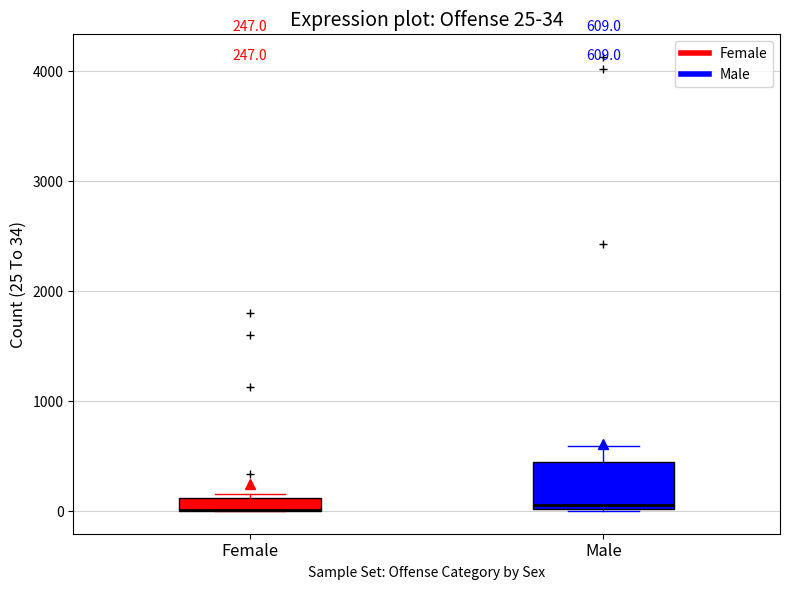

Comparing the boxes themselves (not the whiskers), which one is the tallest?

Male